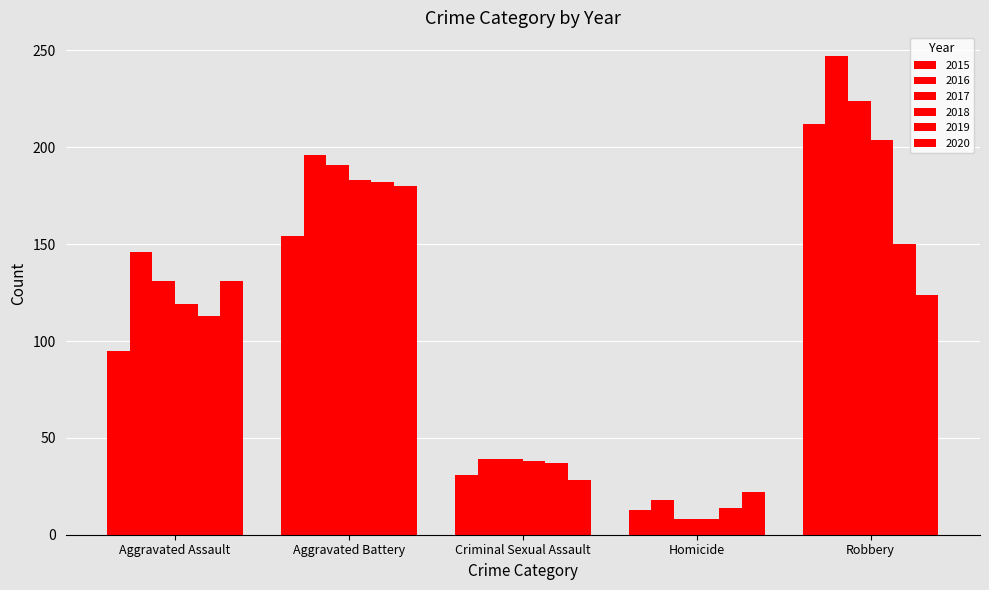

The 2015 series shows 13 at Homicide. True or false?

True